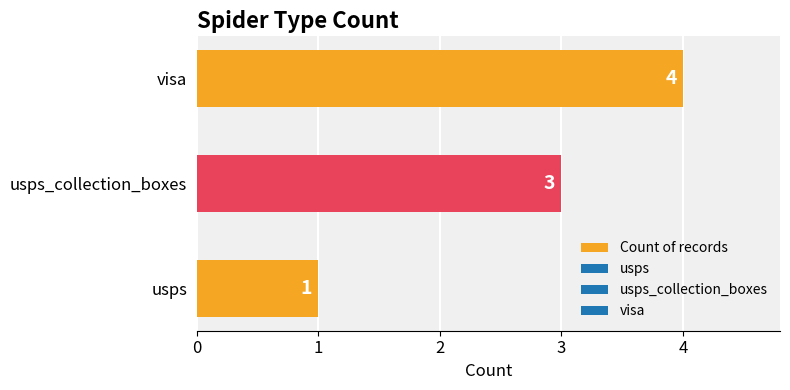

Rank the categories by value from lowest to highest.

usps, usps_collection_boxes, visa